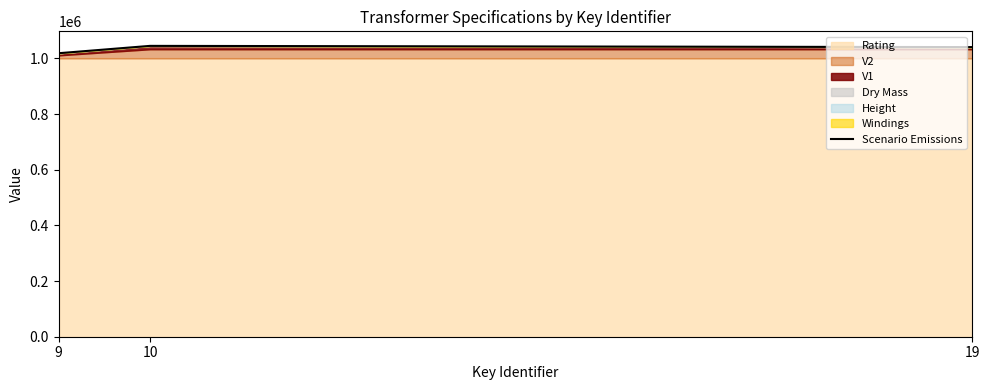

How many lines are shown in the chart?

1